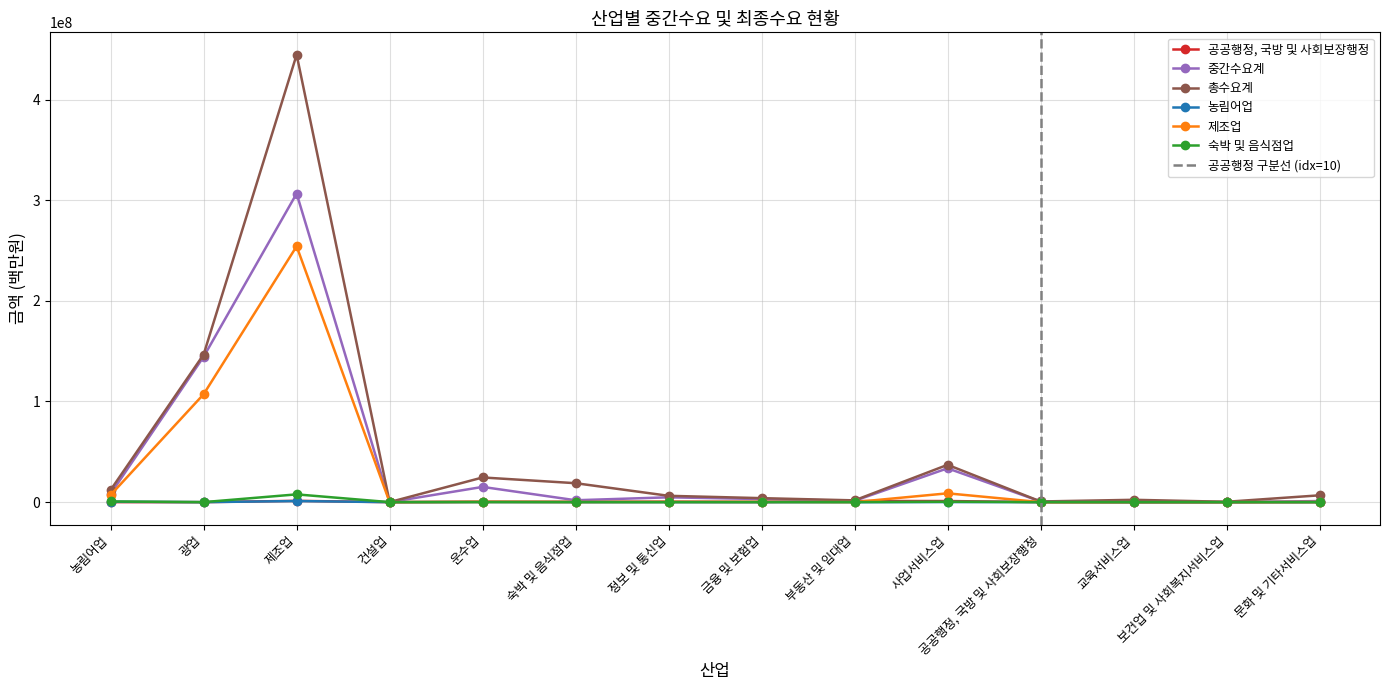

How many distinct data groups are displayed?

6